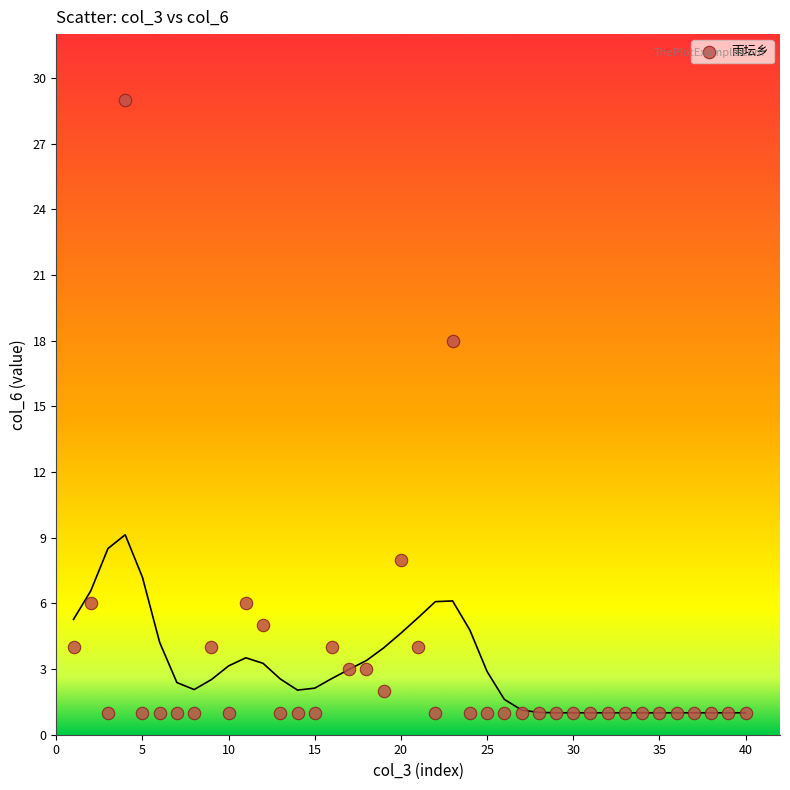

What is the range of X values (max minus min)?

39